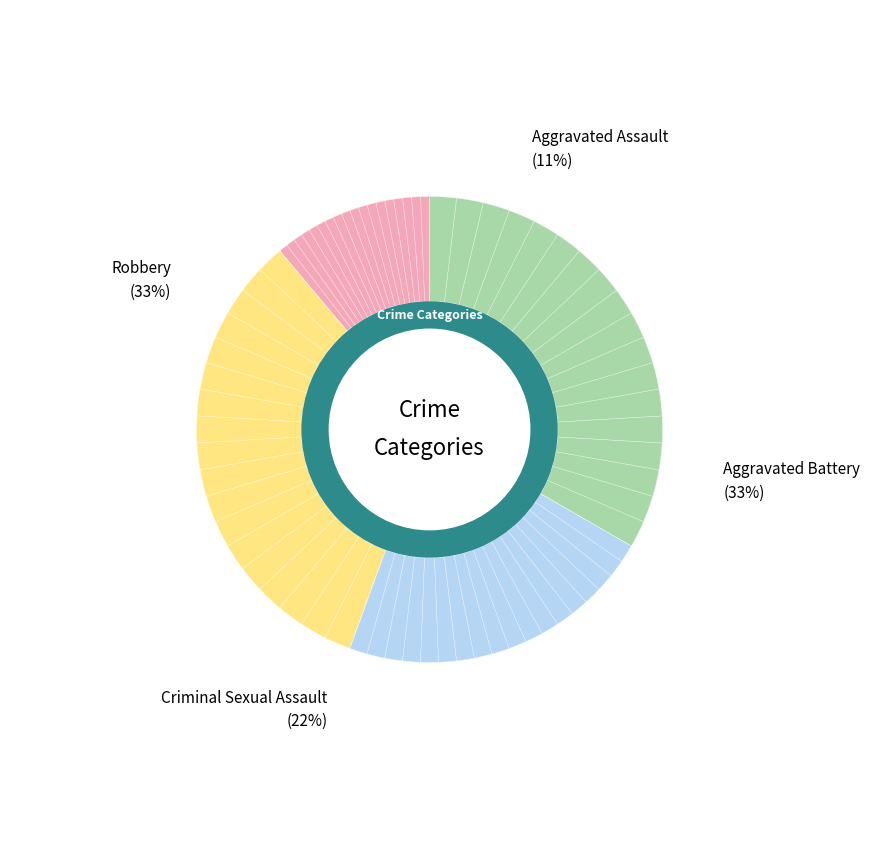

How many segments does this pie chart have?

4